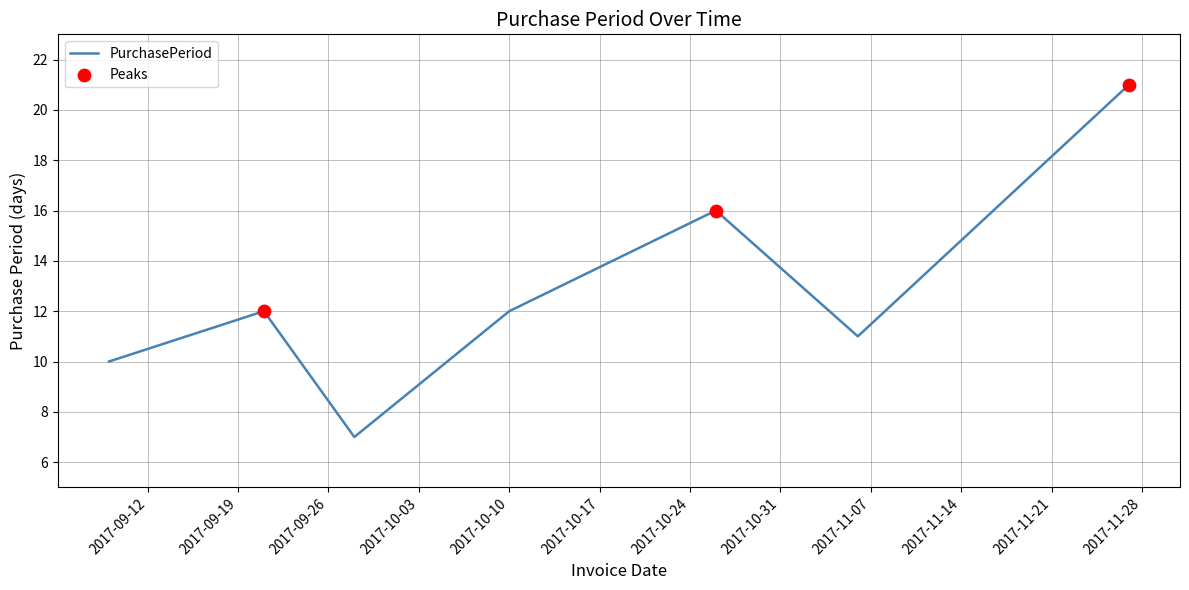

How many interior local valleys (lower than both neighbors) does the data have?

2